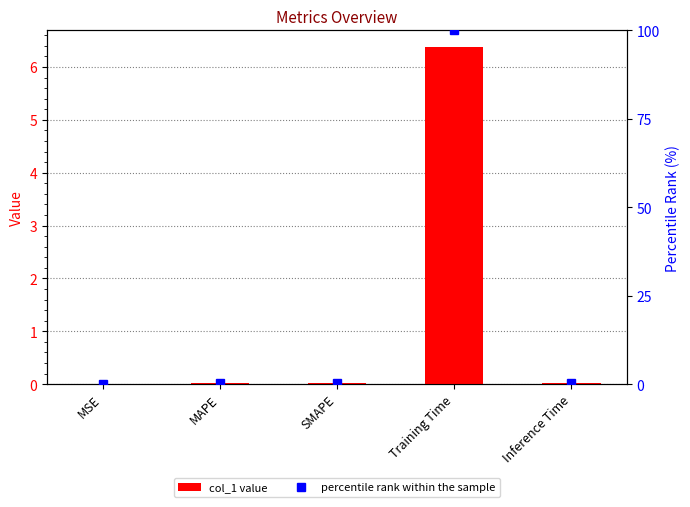

What is the maximum value for percentile rank within the sample?

100.0